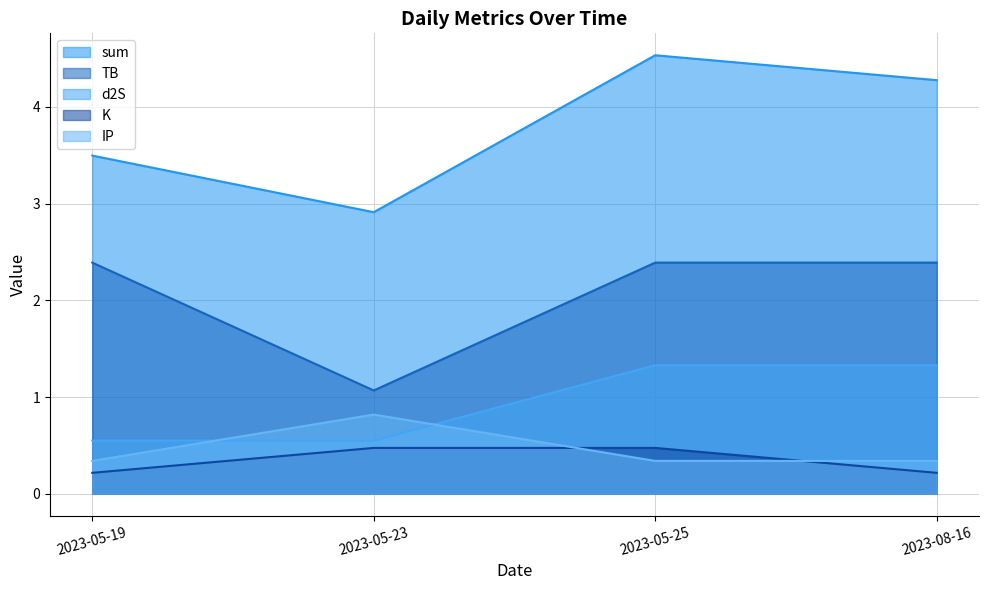

Which series changed the most between 2023-05-19 and 2023-08-16?

sum